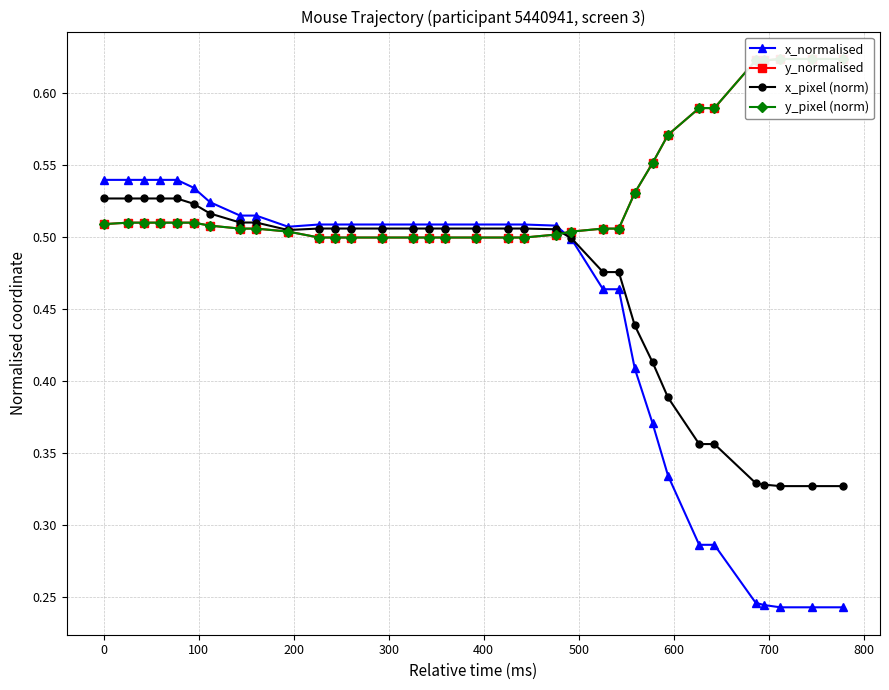

Count the x_pixel (norm) values in the range 0 to 1.

34